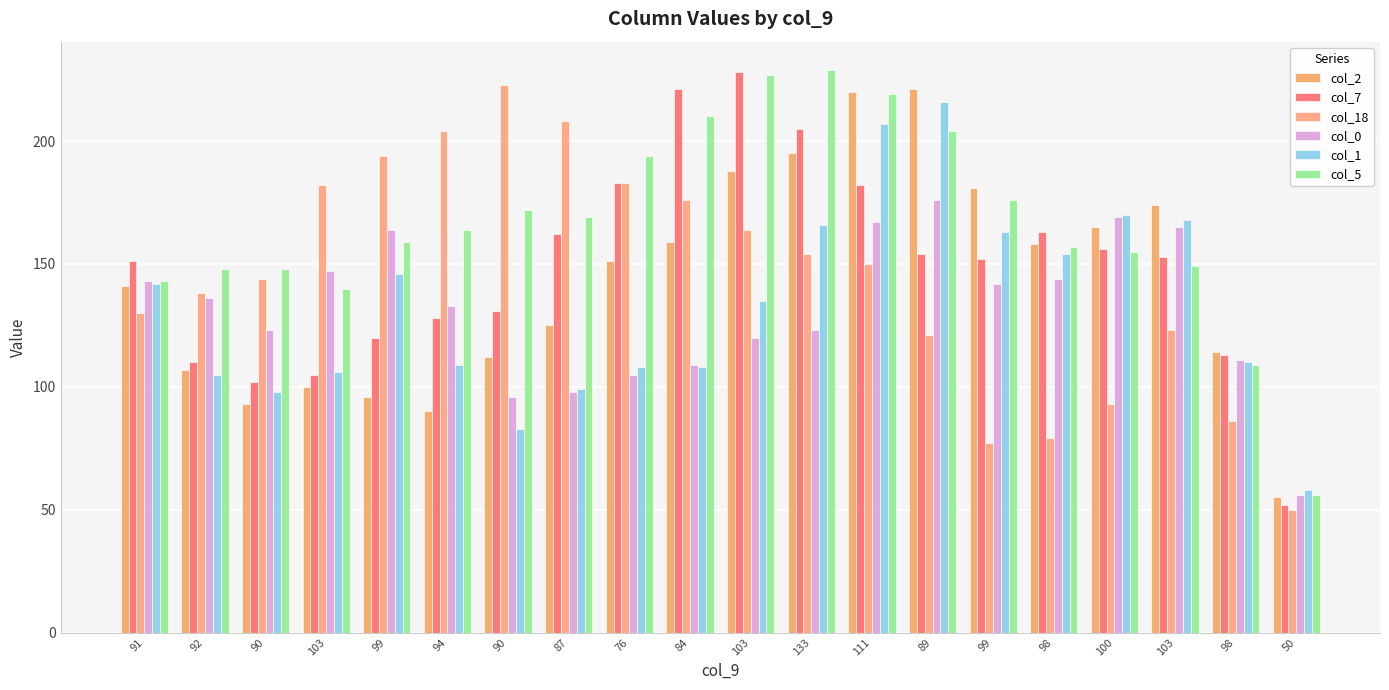

Are the bars grouped side by side (vs. stacked)?

Yes